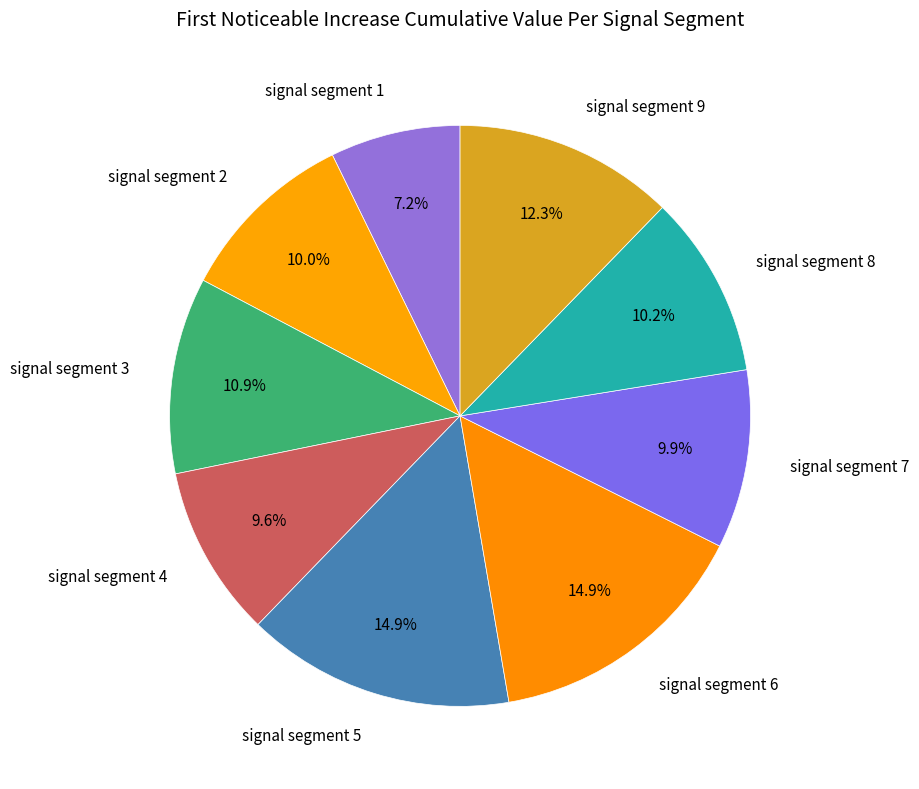

What is the smallest slice in the pie chart?

signal segment 1